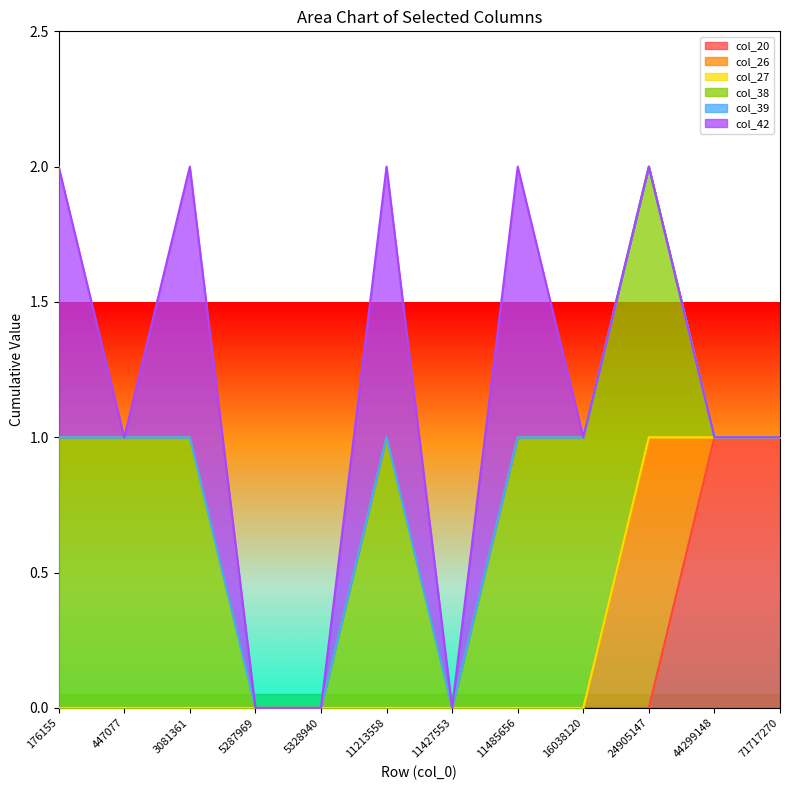

True or false: col_20 and col_38 cross at least once.

False